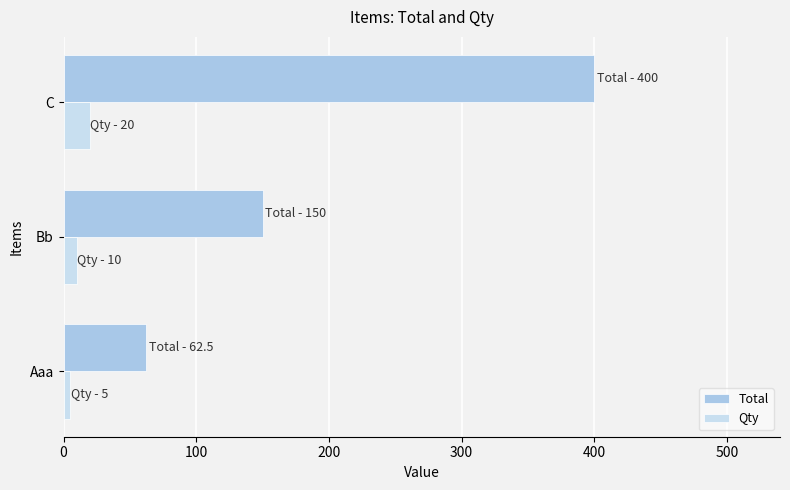

What is the highest value of the Total series?

400.0